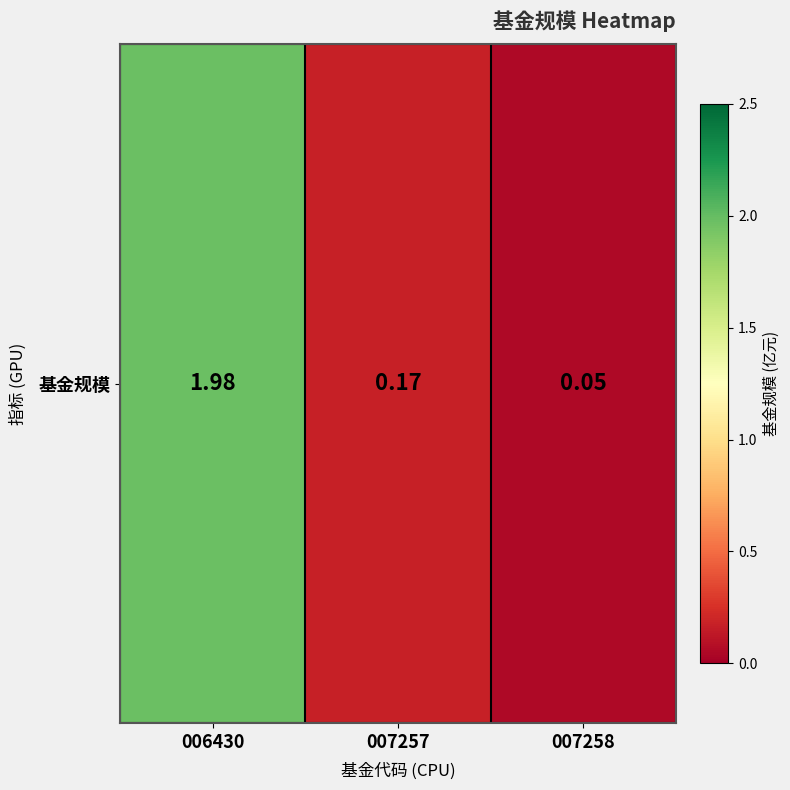

The value at 007257 is 0.2. True or false?

False